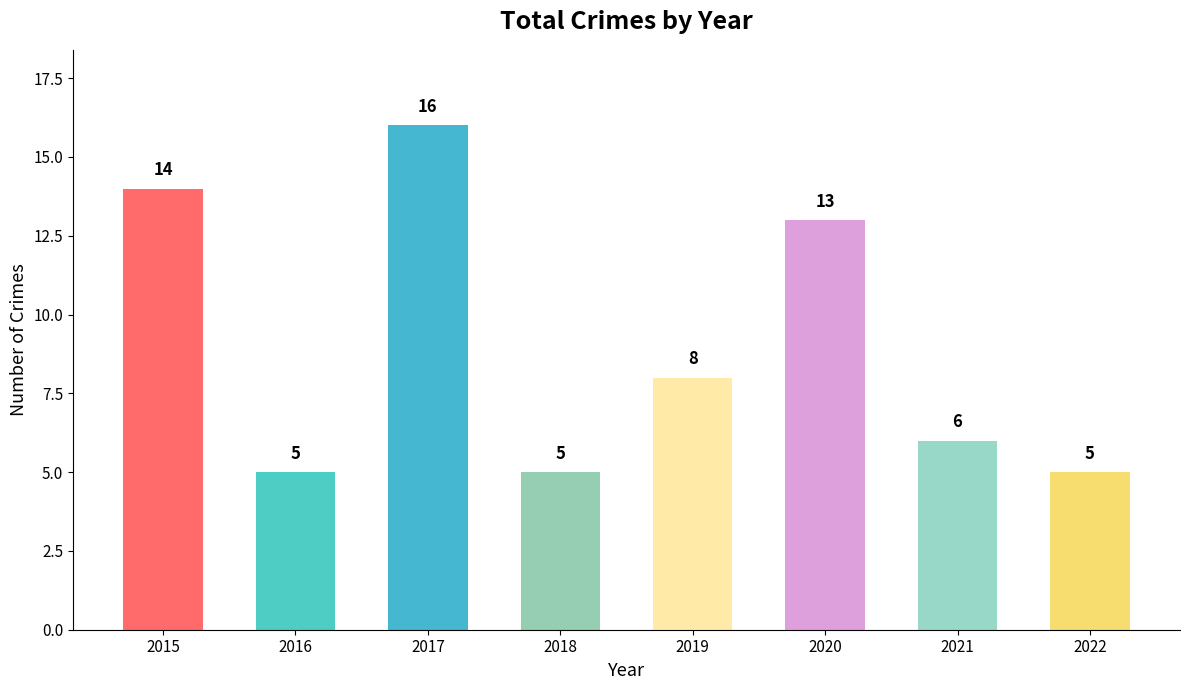

What is the value of the 1st bar from the left?

14